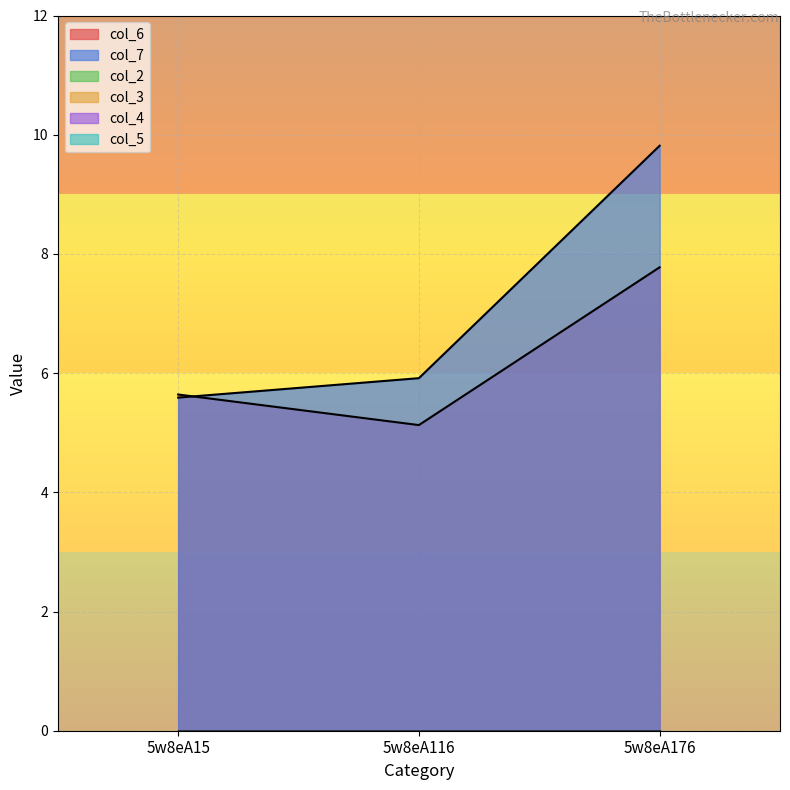

Between 5w8eA116 and 5w8eA176, which is larger?

5w8eA176